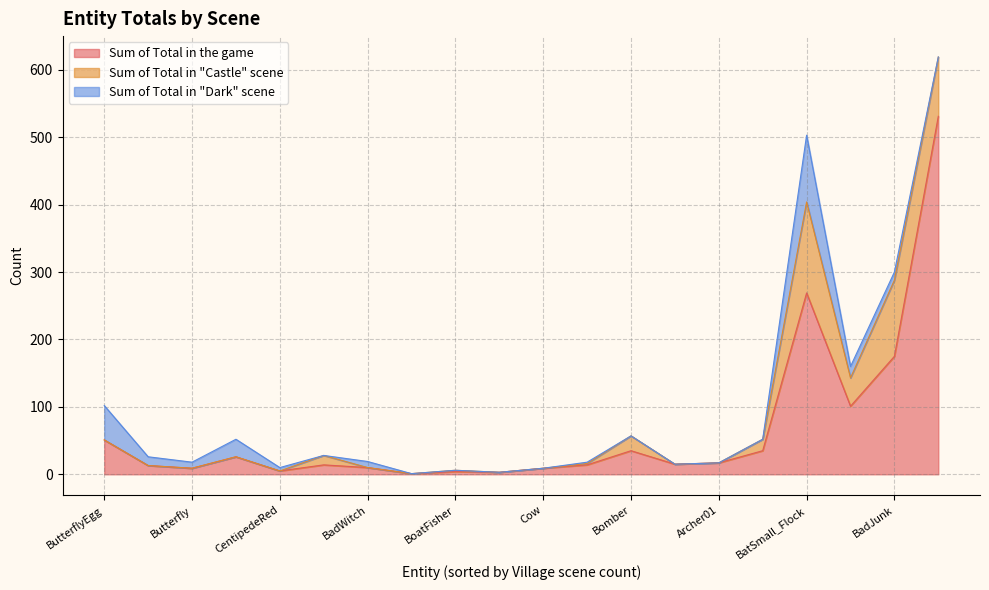

What is the maximum value for Sum of Total in the game?

531